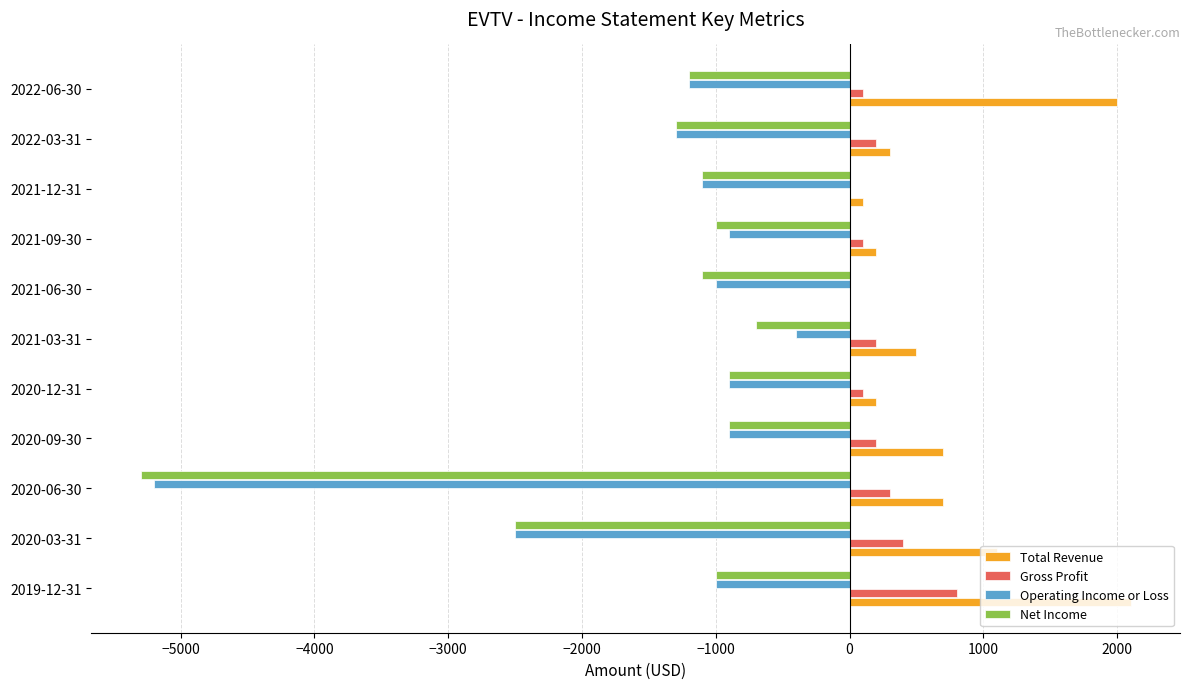

What is the maximum value shown in the chart?

2100